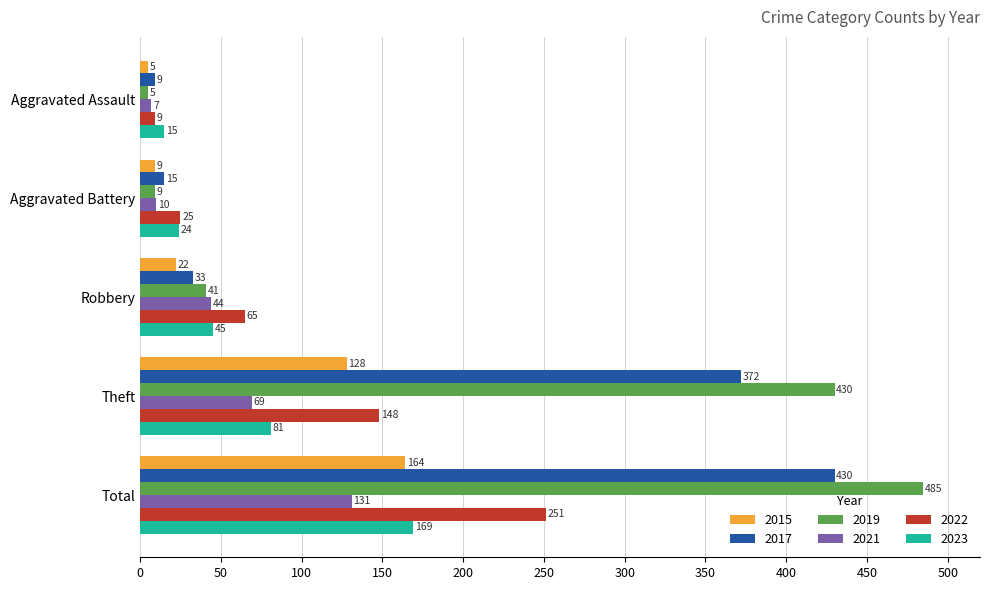

Read the 2021 value at Theft, to the nearest 50.

50